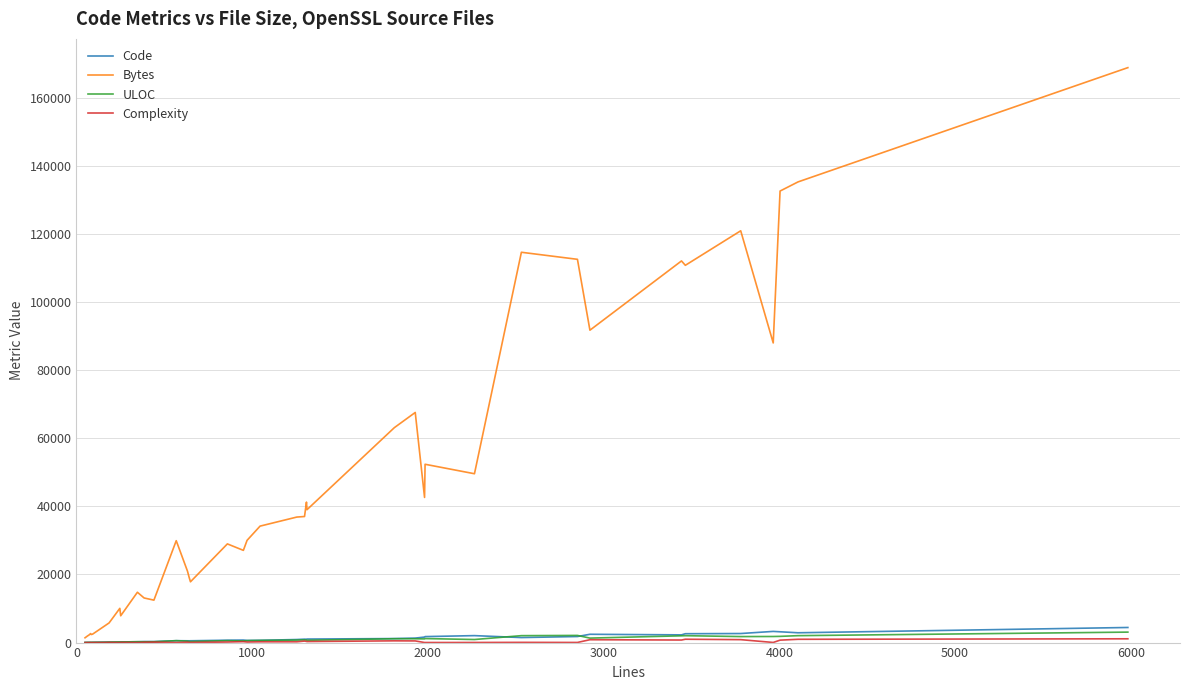

Which series has the largest total across all categories?

Bytes